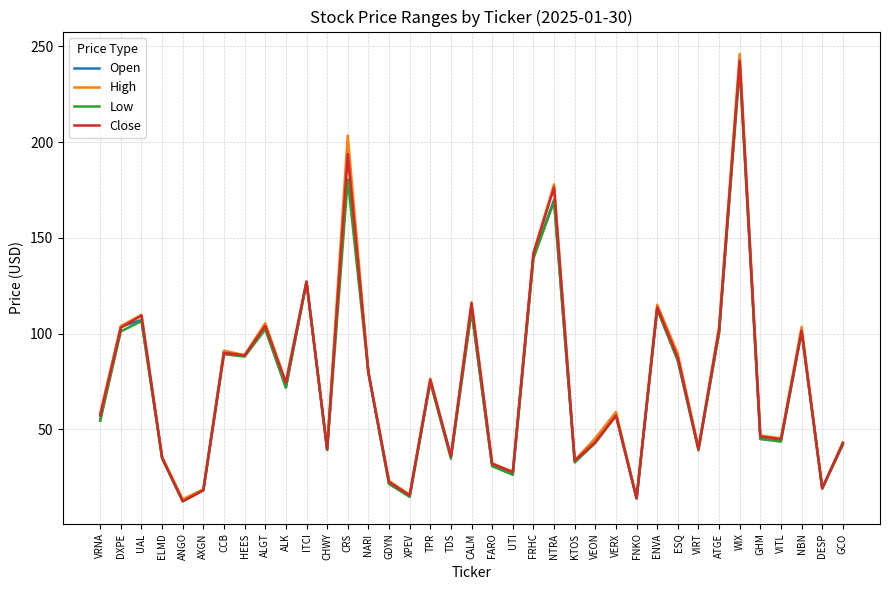

Which series changed the most between FRHC and VEON?

Close